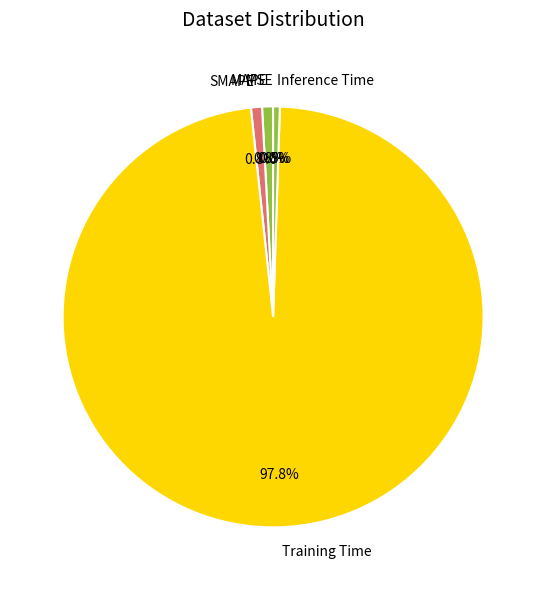

Is there a majority slice in this chart?

Yes